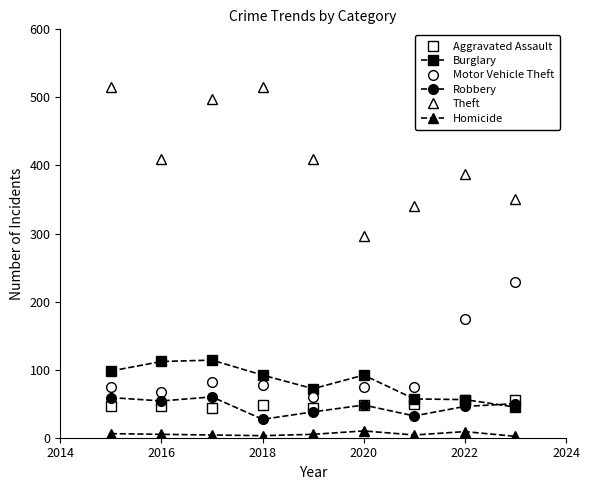

True or false: Motor Vehicle Theft and Robbery cross at least once.

False